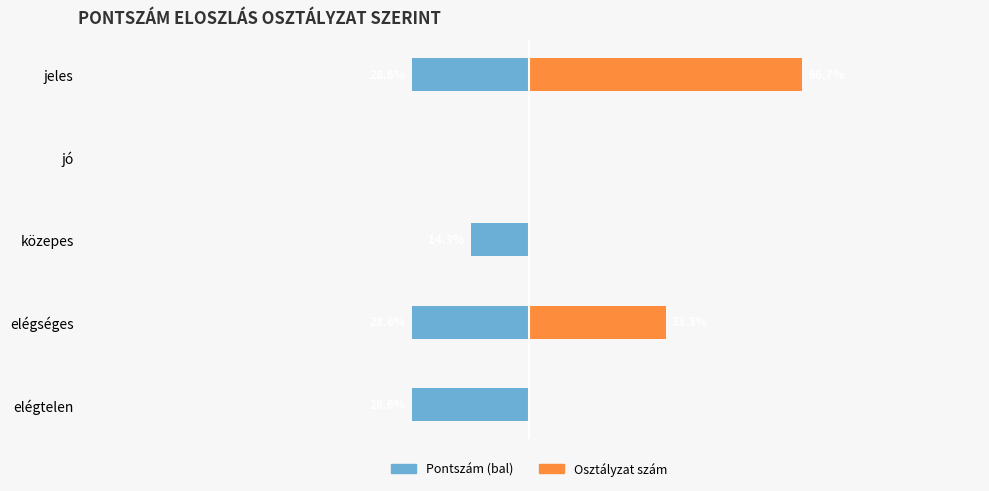

Which series has the largest range (max minus min)?

Osztályzat szám